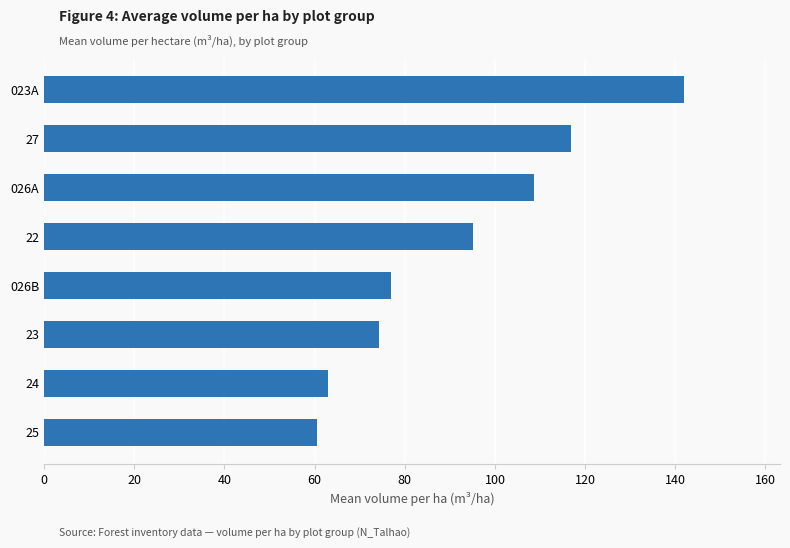

Read the value at 22.

95.0